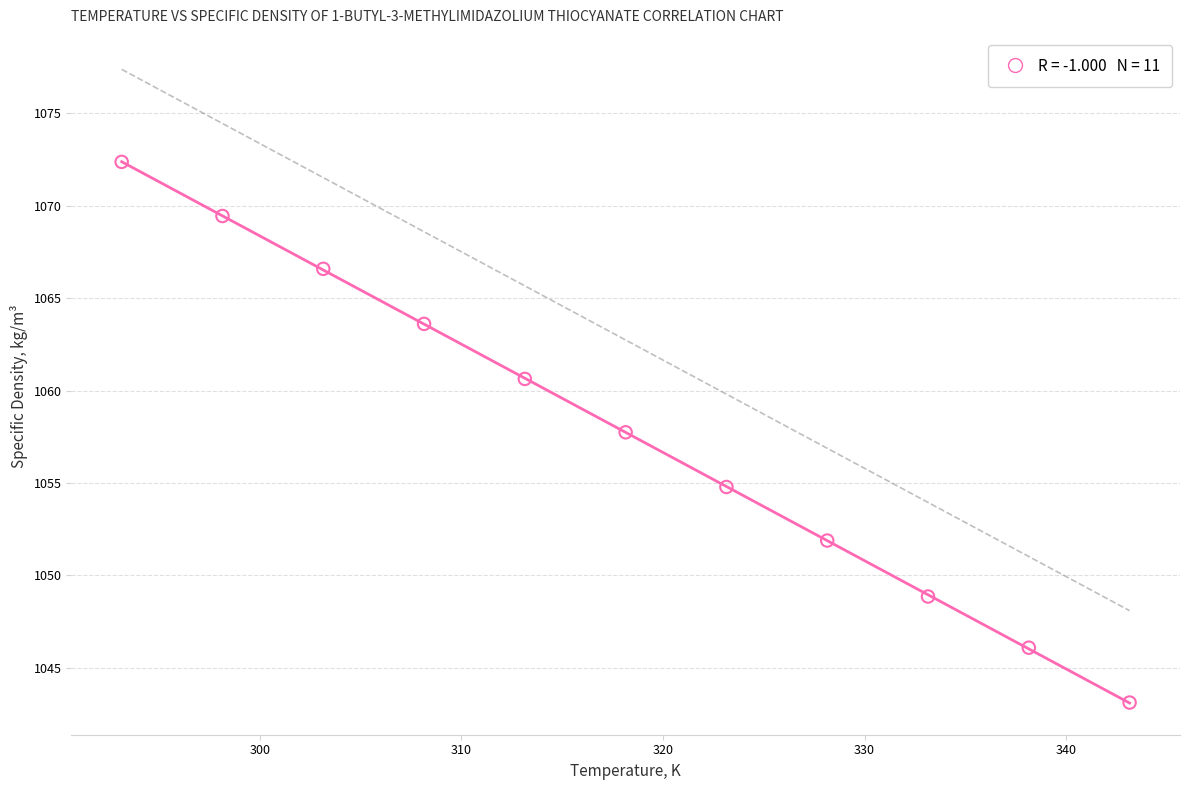

What Y value in the scatter plot is closest to 1057?

1057.7